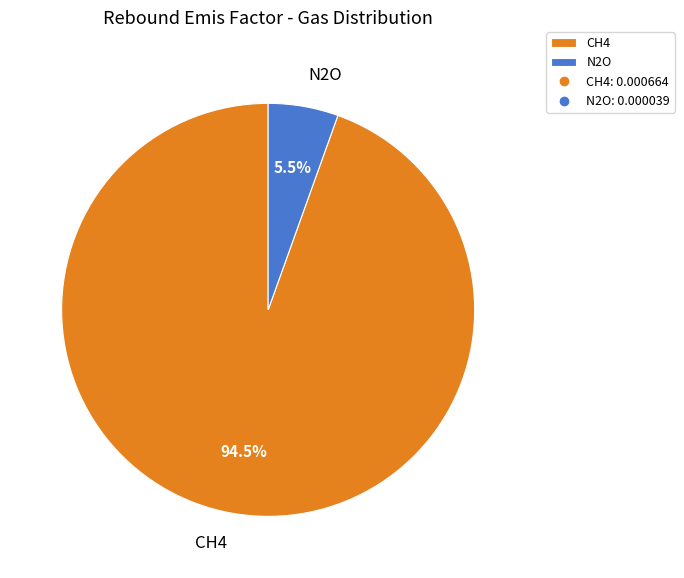

Rank the categories by value from highest to lowest.

CH4, N2O